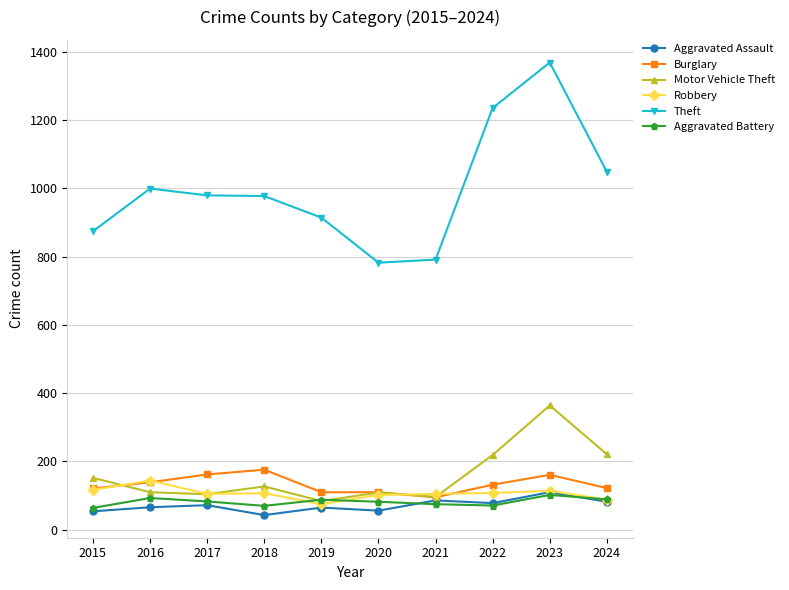

At which category does Burglary reach its first local peak?

2018